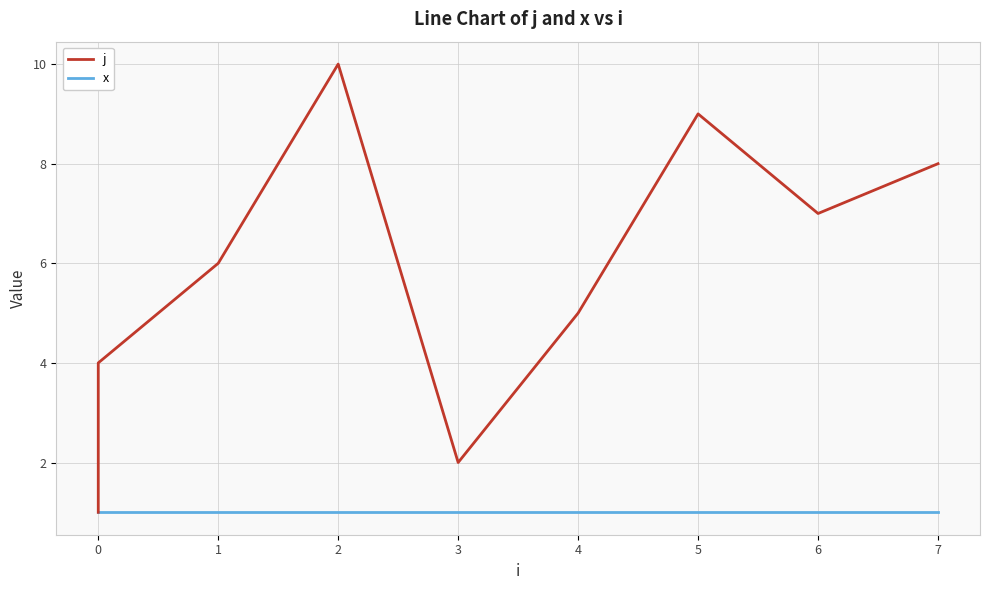

At how many categories does at least one series exceed 5?

5